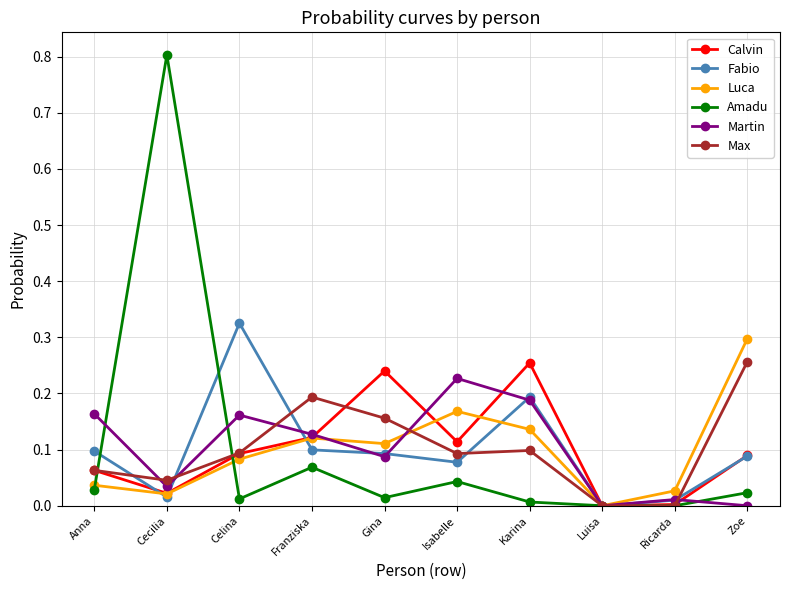

The Luca series shows 0.1 at Gina. True or false?

True